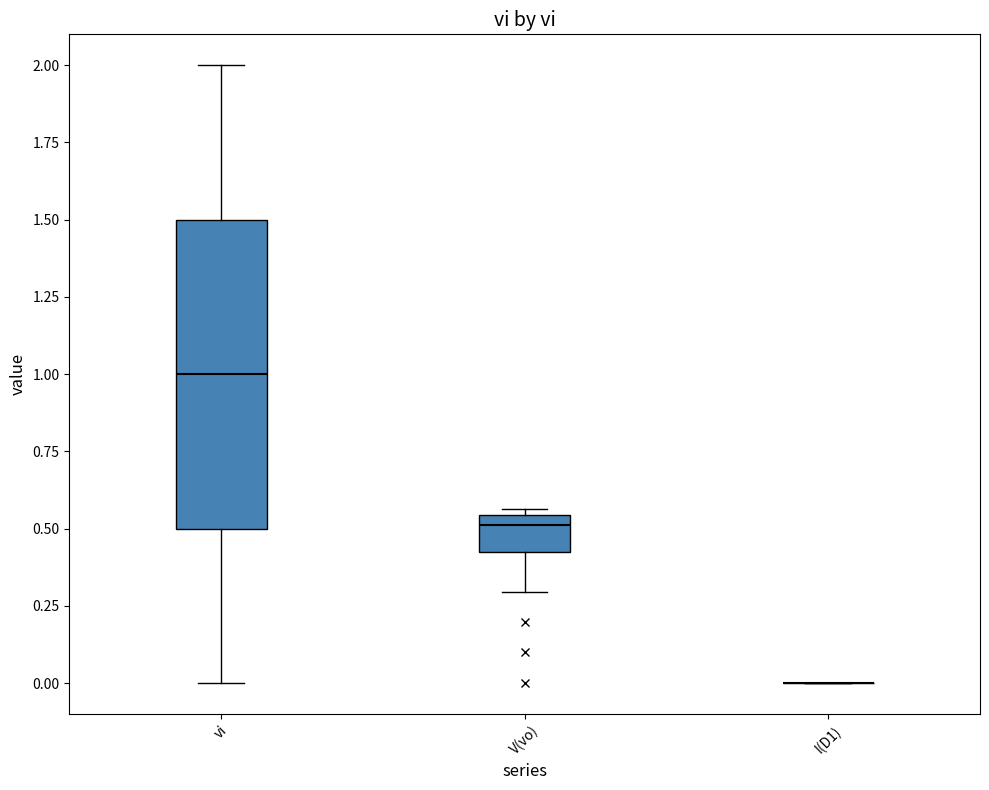

Reading left to right, transcribe this box plot: for each box, give where its median line is, the range the box spans, and where its two whiskers end, as read against the y-axis. The values are not printed on the chart, so give them approximately, as read against the axis.

vi: median 1.00, box 0.50 to 1.50, whiskers 0.00 to 2.00
V(vo): median 0.50, box 0.45 to 0.55, whiskers 0.30 to 0.55 (just above the box's upper edge)
I(D1): box collapsed to a line at 0.00, whiskers 0.00 to 0.00